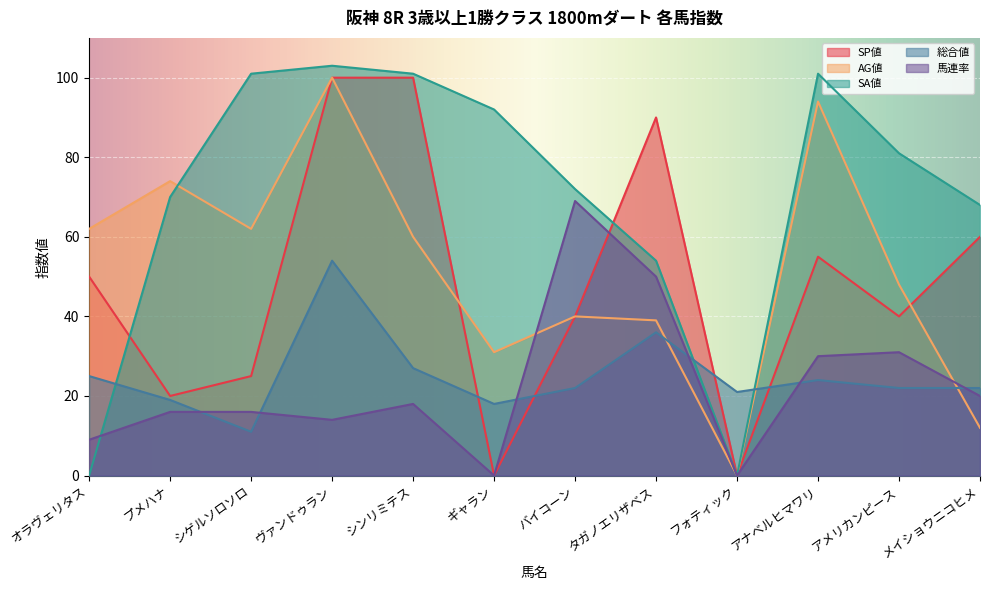

What is the label of the 7th point from the right?

ギャラン